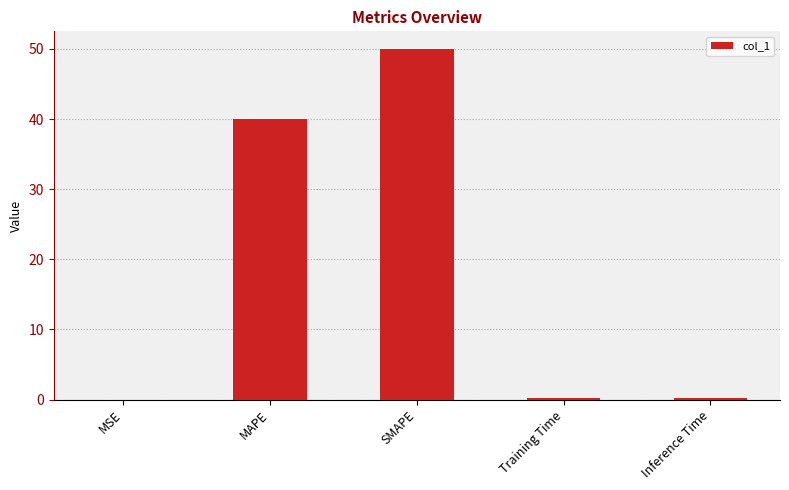

Is it true that the value at MAPE is 40.0?

True